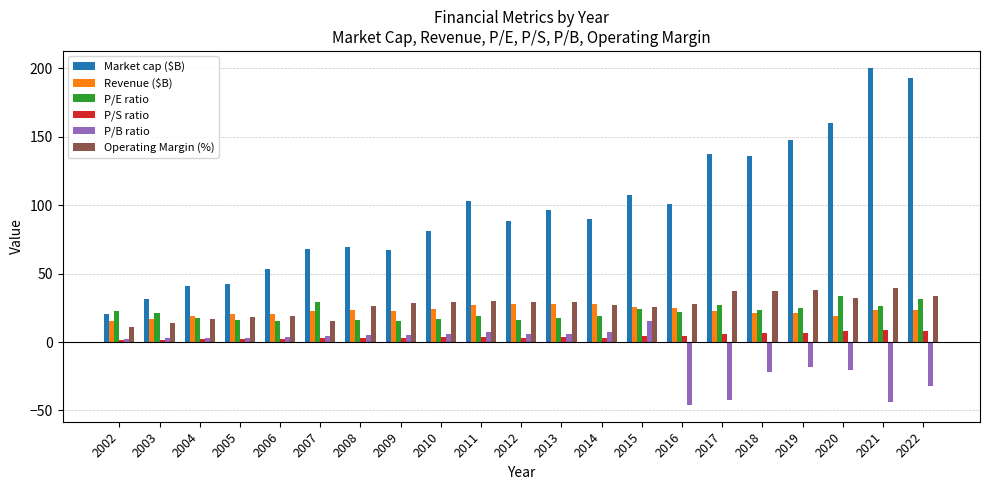

True or false: Market cap ($B) has a value of 144.7 at 2015.

False